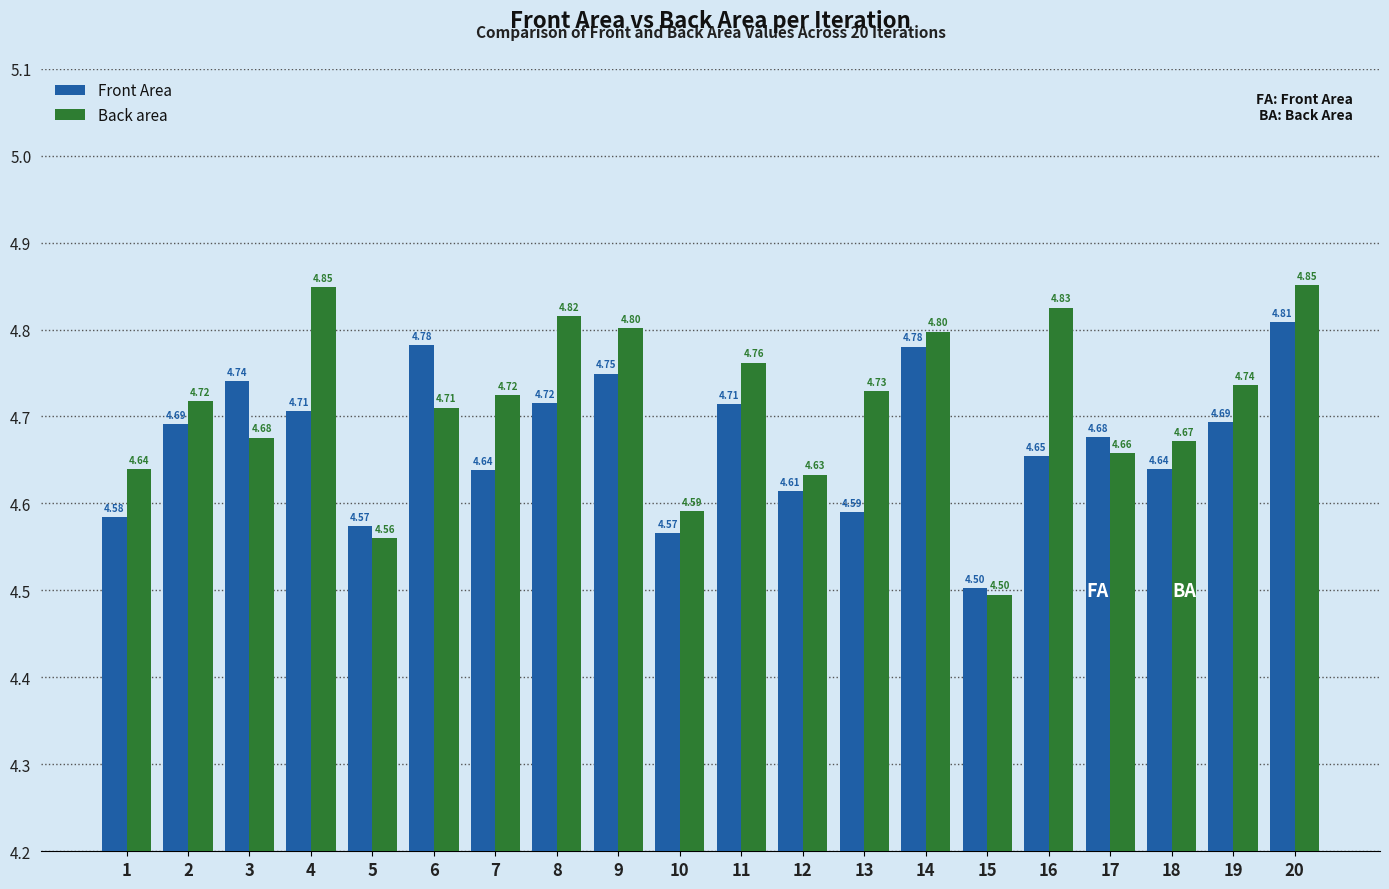

Which series has the widest spread of values?

Back area